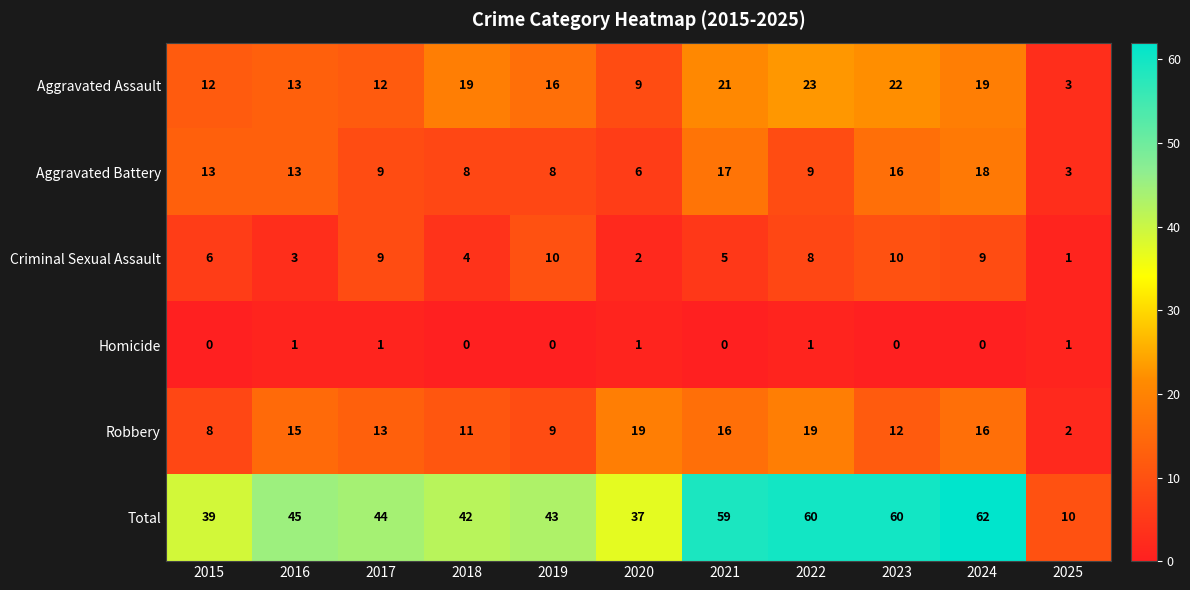

At how many categories does at least one series exceed 5?

11